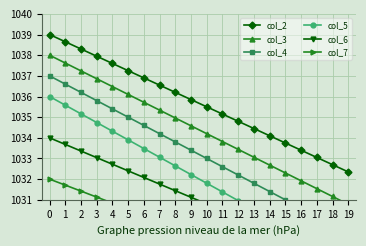

What are all the series names shown in the legend?

col_2, col_3, col_4, col_5, col_6, col_7